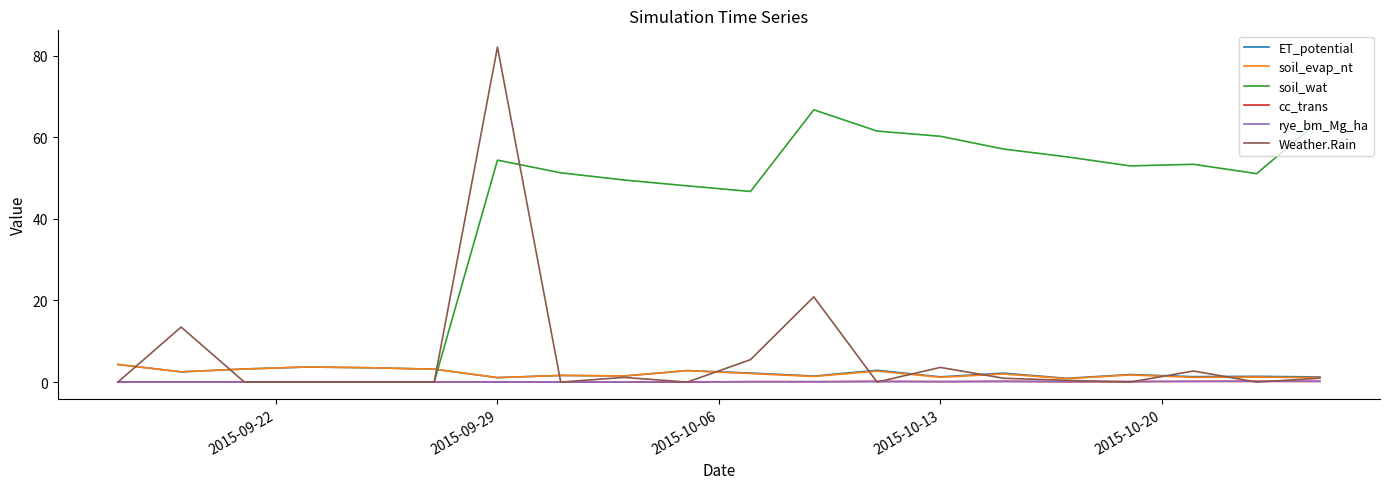

Which series has the largest total across all categories?

soil_wat